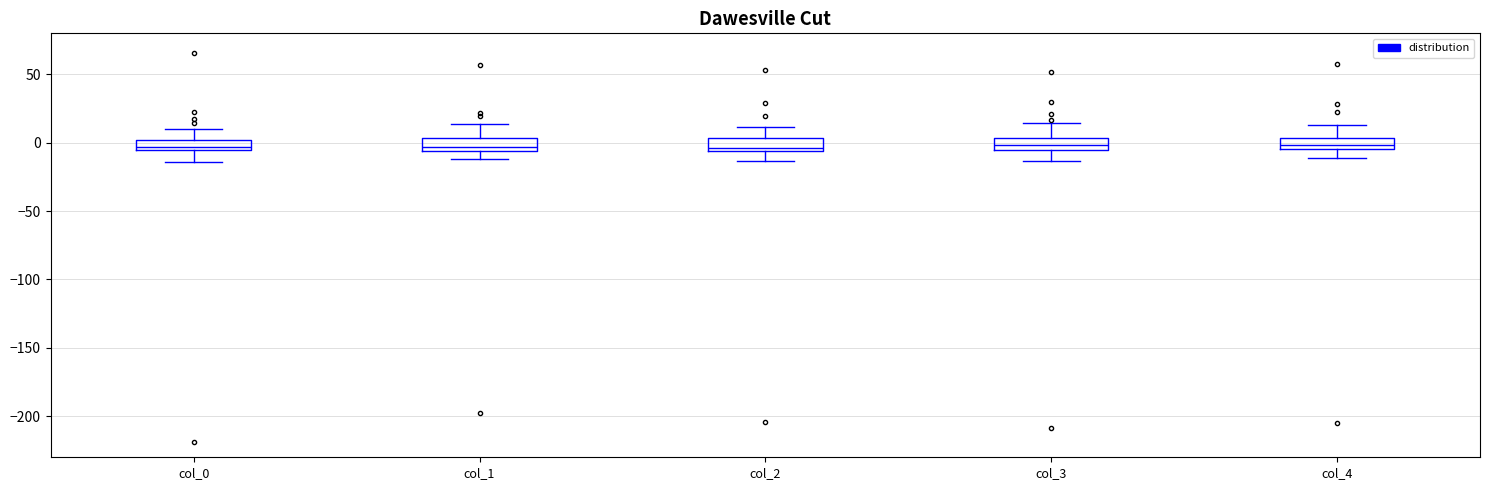

Reading left to right, read every box against the y-axis: the position of its median line, the range the box covers, and the ends of its whiskers. The values are not printed on the chart, so give them approximately, as read against the axis.

col_0: median -5 (just above the box's lower edge), box -5 to 0, whiskers -15 to 10
col_1: median -5 (just above the box's lower edge), box -5 to 5, whiskers -10 to 15
col_2: median -5 (just above the box's lower edge), box -5 to 5, whiskers -15 to 10
col_3: median 0, box -5 to 5, whiskers -15 to 15
col_4: median 0, box -5 to 5, whiskers -10 to 15